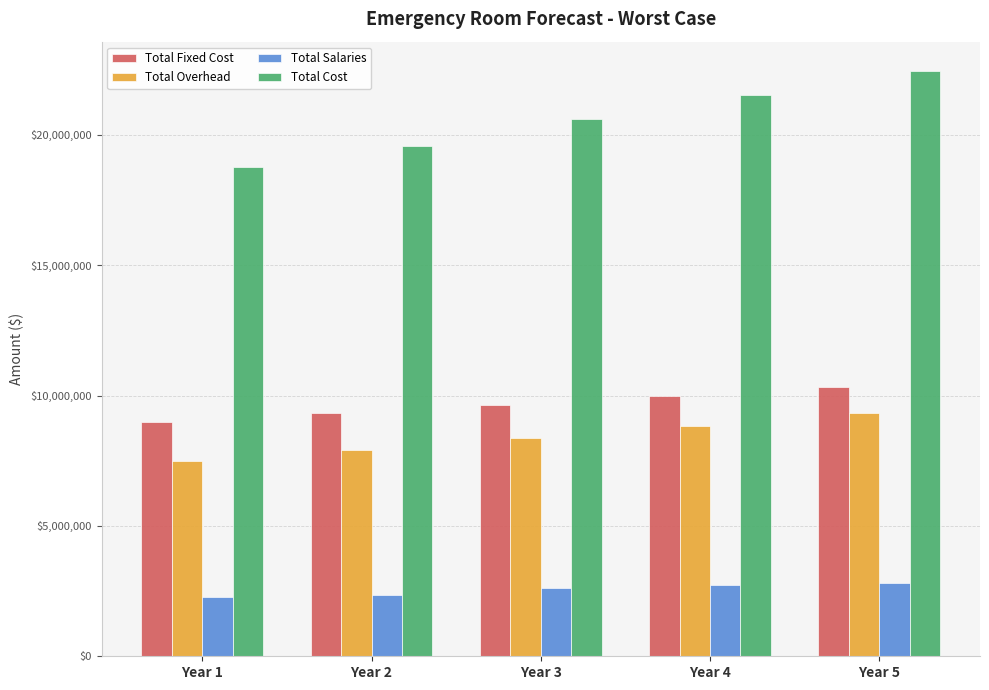

What are all the series names shown in the legend?

Total Fixed Cost, Total Overhead, Total Salaries, Total Cost